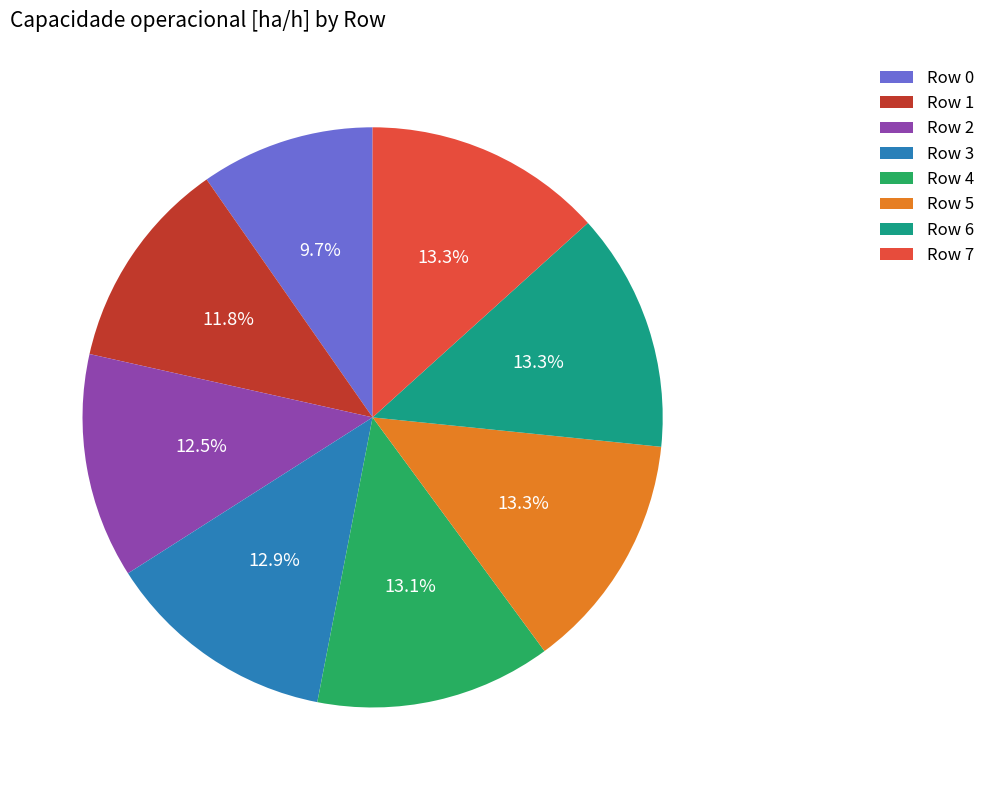

What percentage is NOT represented by Row 6?

86.7%